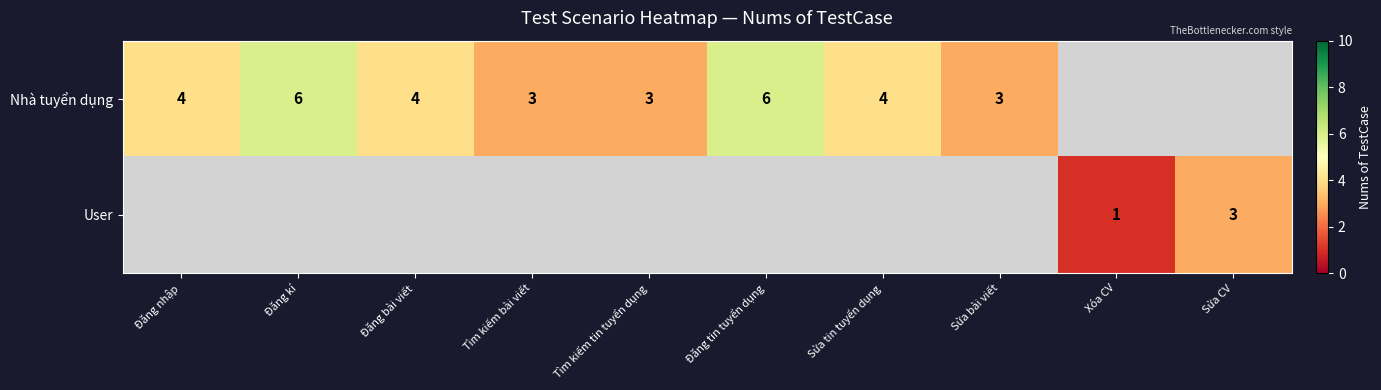

Count the number of data series in this chart.

2